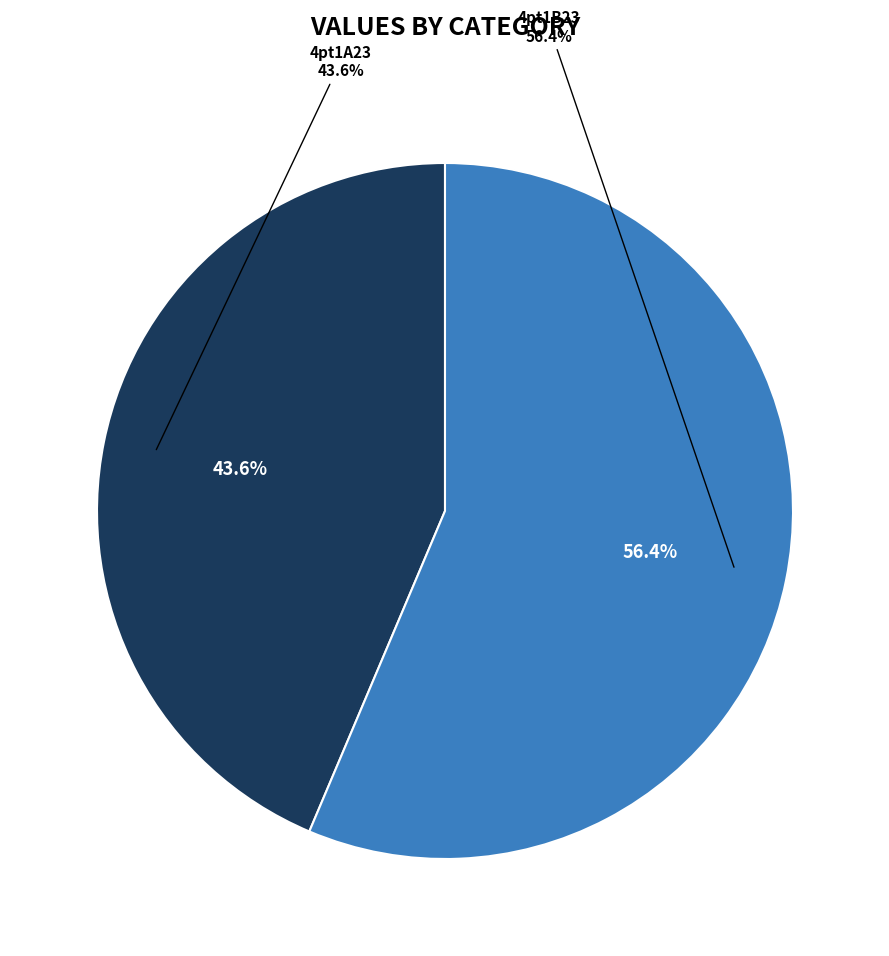

To the nearest percent, what is the average slice percentage?

50%